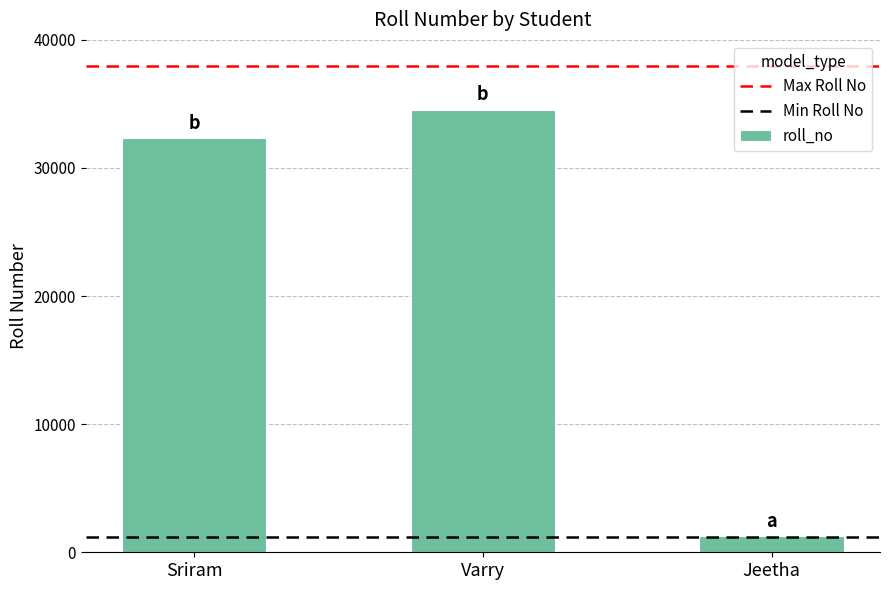

Rank the categories by value from lowest to highest.

Jeetha, Sriram, Varry